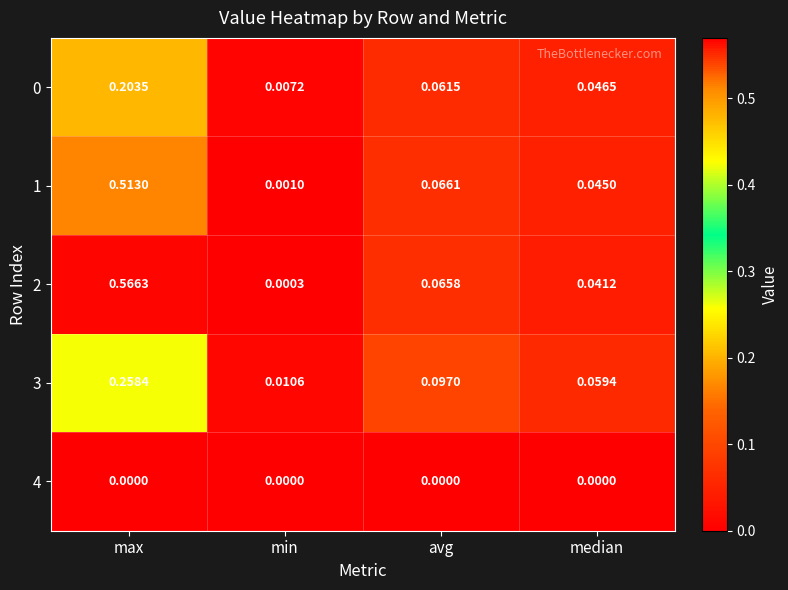

List the labels in order of 3 value, smallest first.

min, median, avg, max